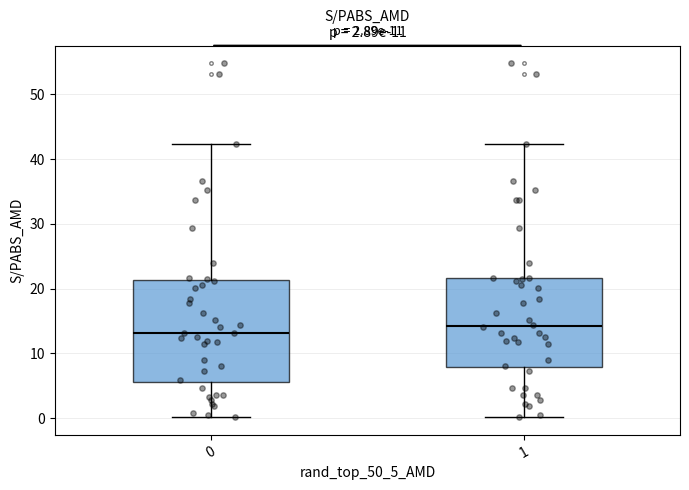

Which box is the tallest, from its lower edge to its upper edge?

0